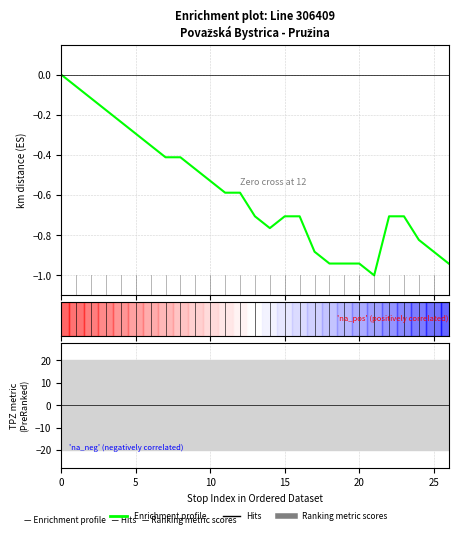

How many values are below zero?

26